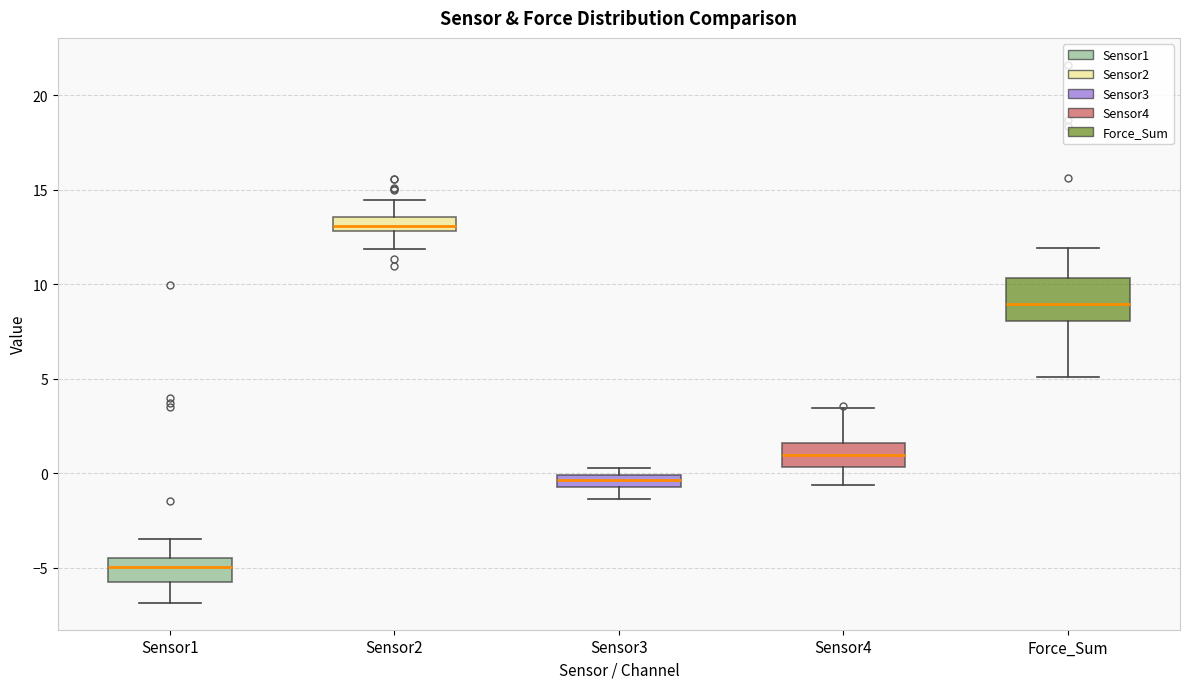

Which box is the tallest, from its lower edge to its upper edge?

Force_Sum